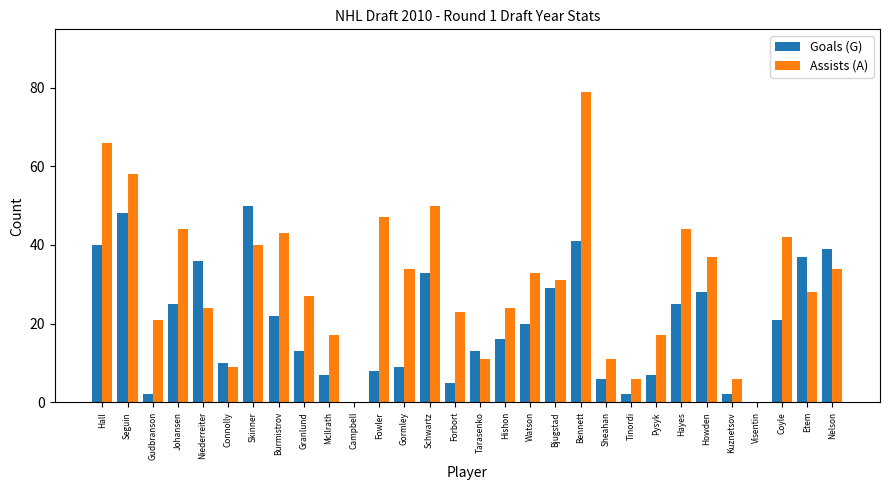

Which series has the largest total across all categories?

Assists (A)